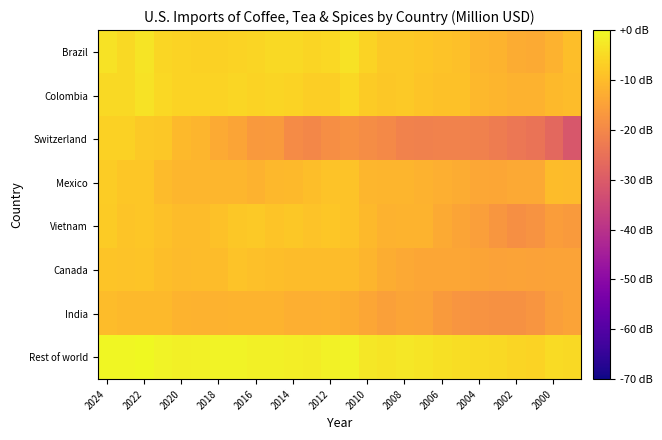

Which series has the largest total across all categories?

Rest of world